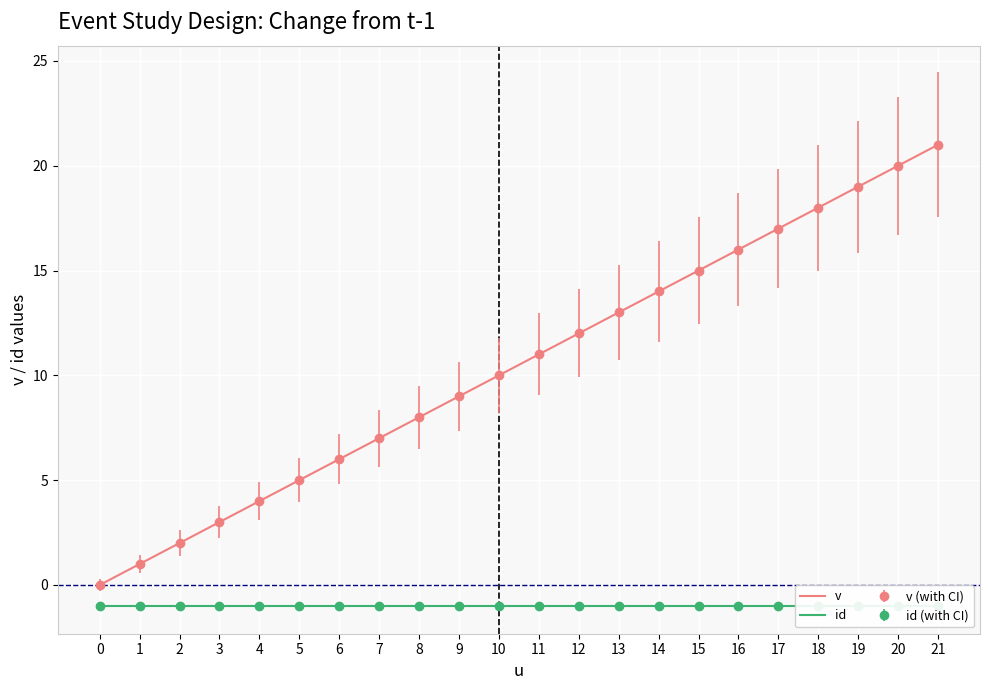

The value of id at 7 is -1. True or false?

False